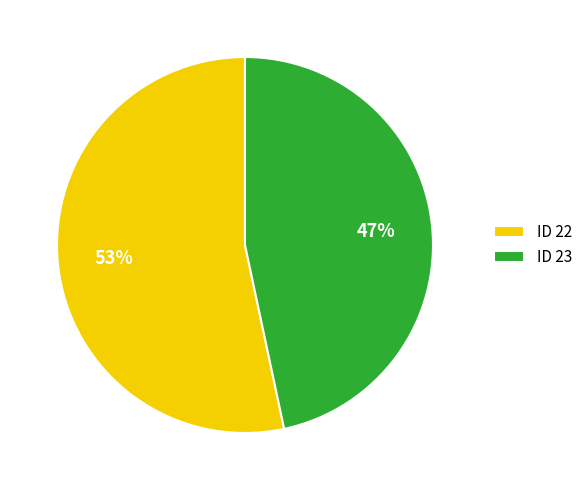

Which slice represents more than half of the pie?

ID 22